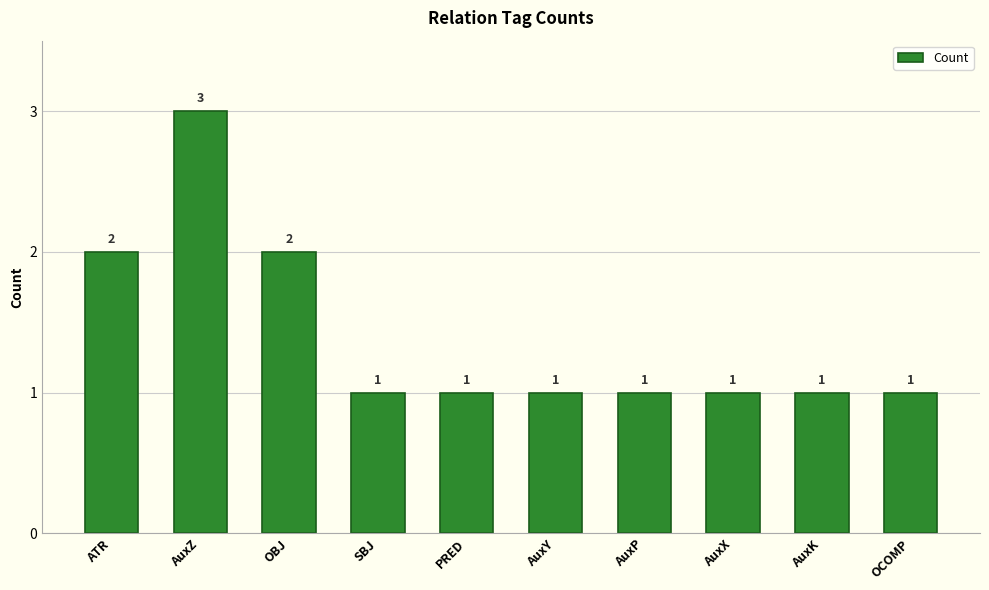

Which label corresponds to the largest value in the chart?

AuxZ